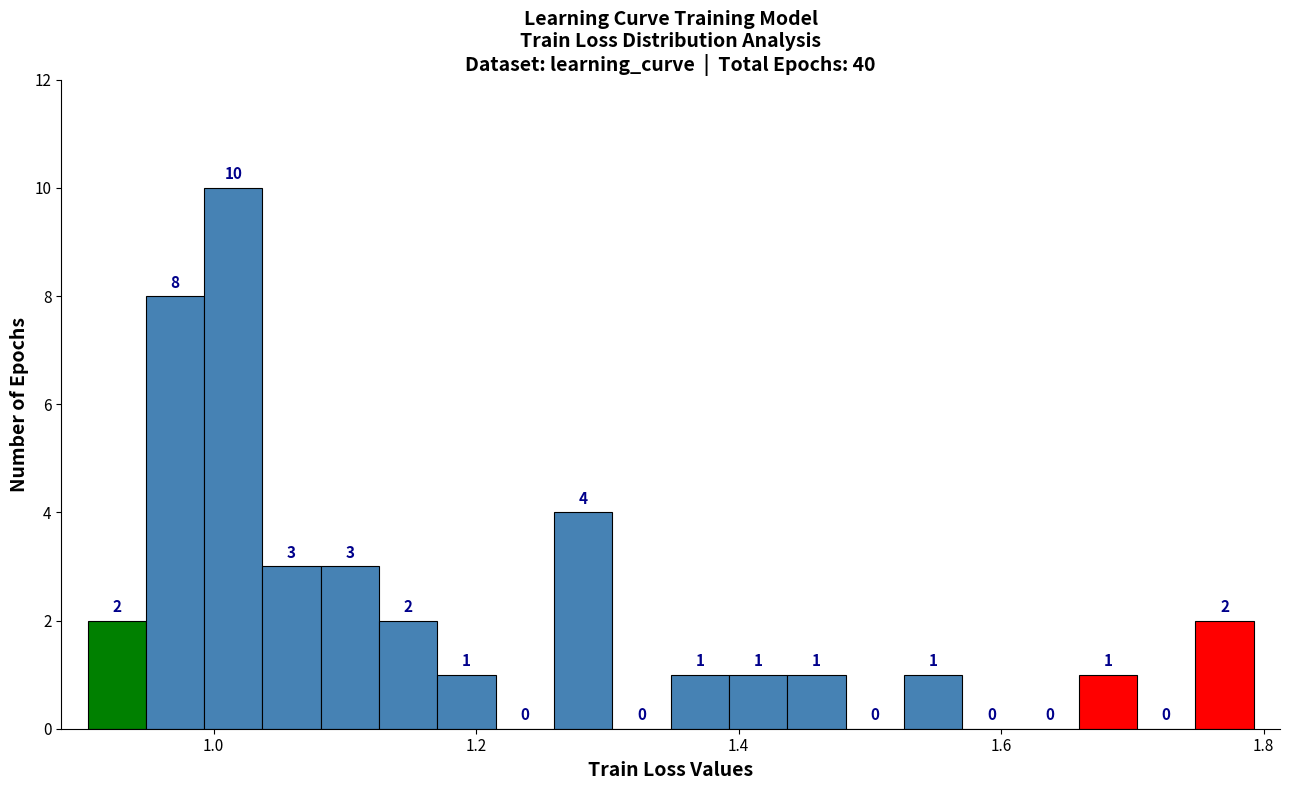

Around what value on the x-axis is the tallest bar? Give the approximate position of its centre, as read against the axis.

1.02